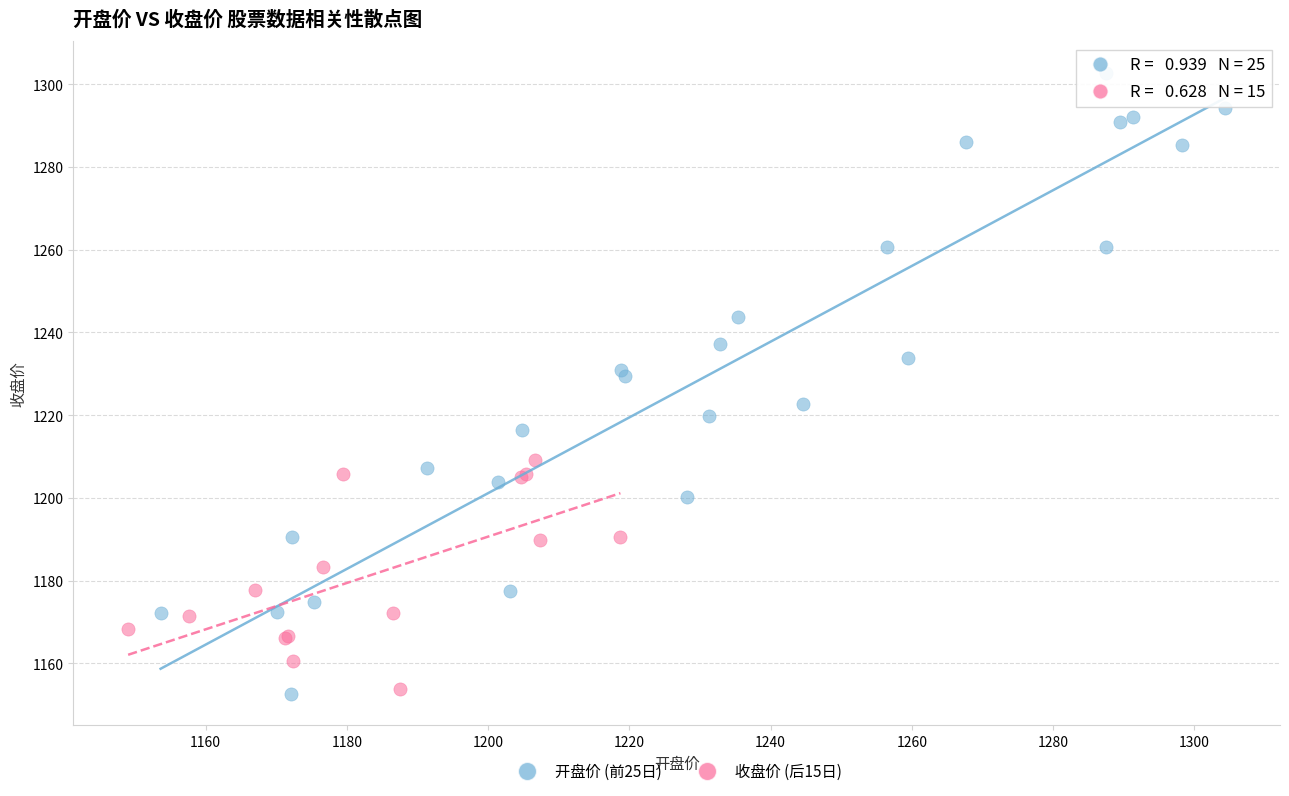

Which series has the widest spread of Y values?

开盘价 (前25日)